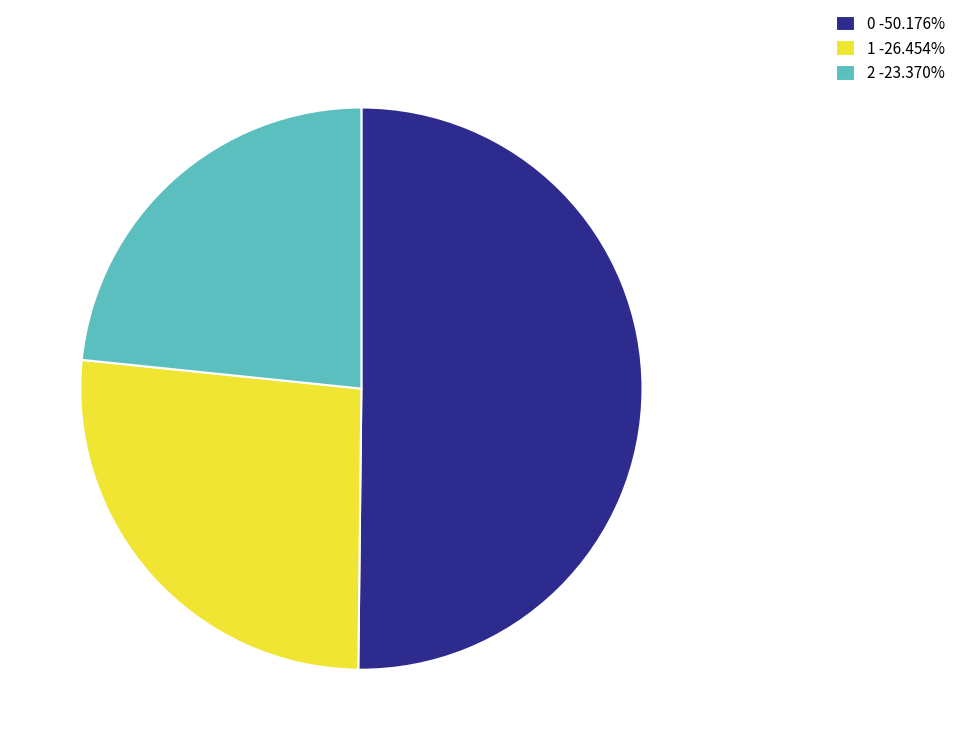

Is the sum of 2 and 0 greater than half?

Yes